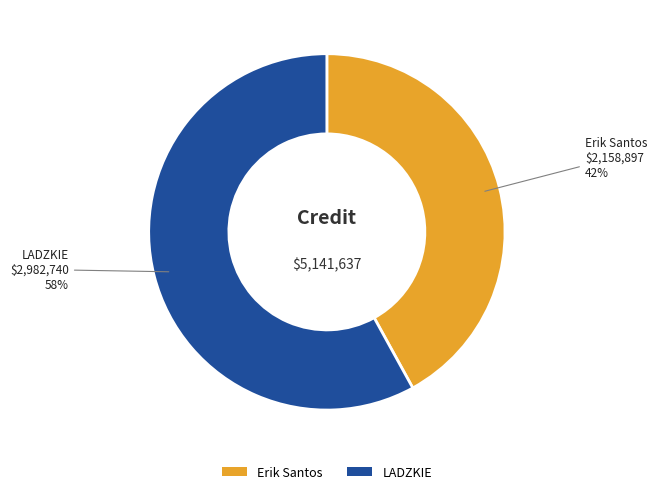

What is the ratio of the value at Erik Santos to the value at LADZKIE?

0.7